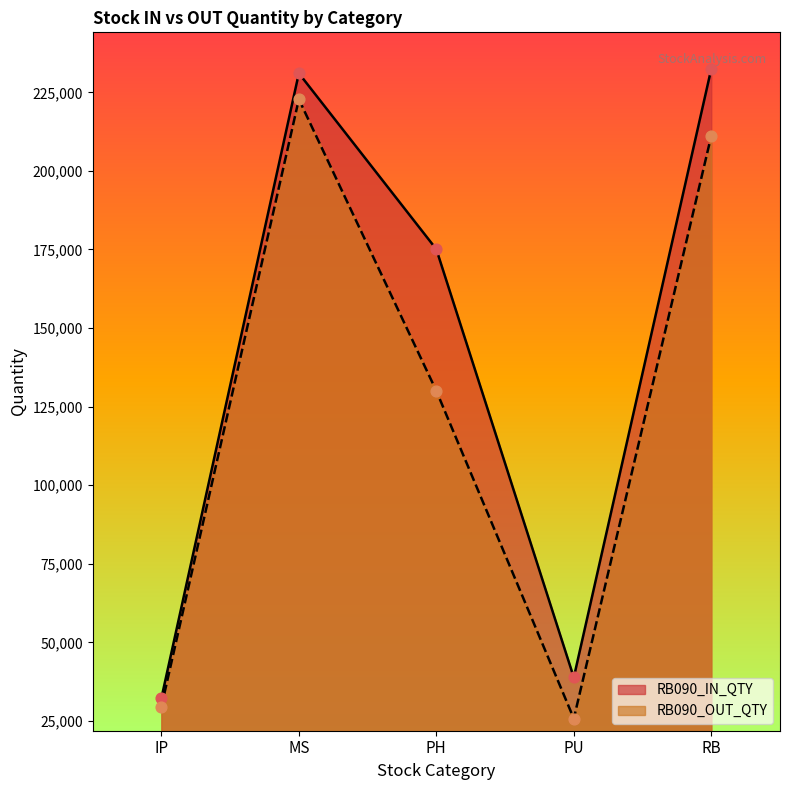

What are all the series names shown in the legend?

RB090_IN_QTY, RB090_OUT_QTY